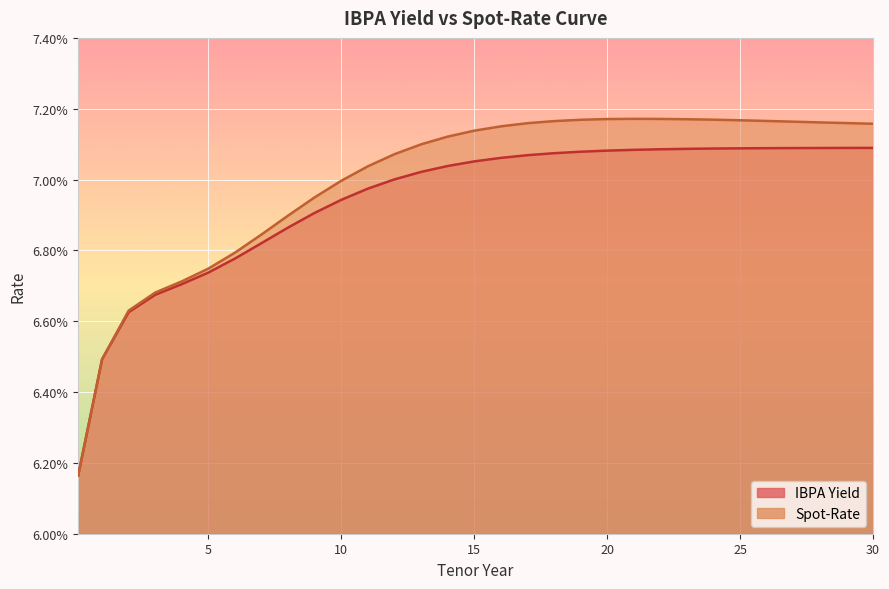

True or false: IBPA Yield and Spot-Rate intersect in this chart.

False